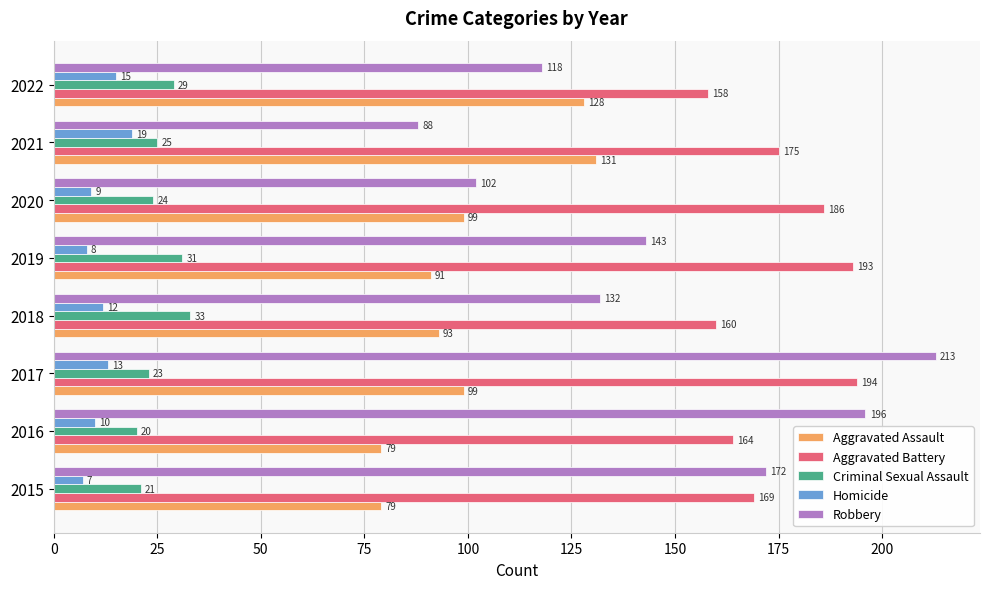

What value does the Criminal Sexual Assault series have at 2021, to the nearest 5?

25